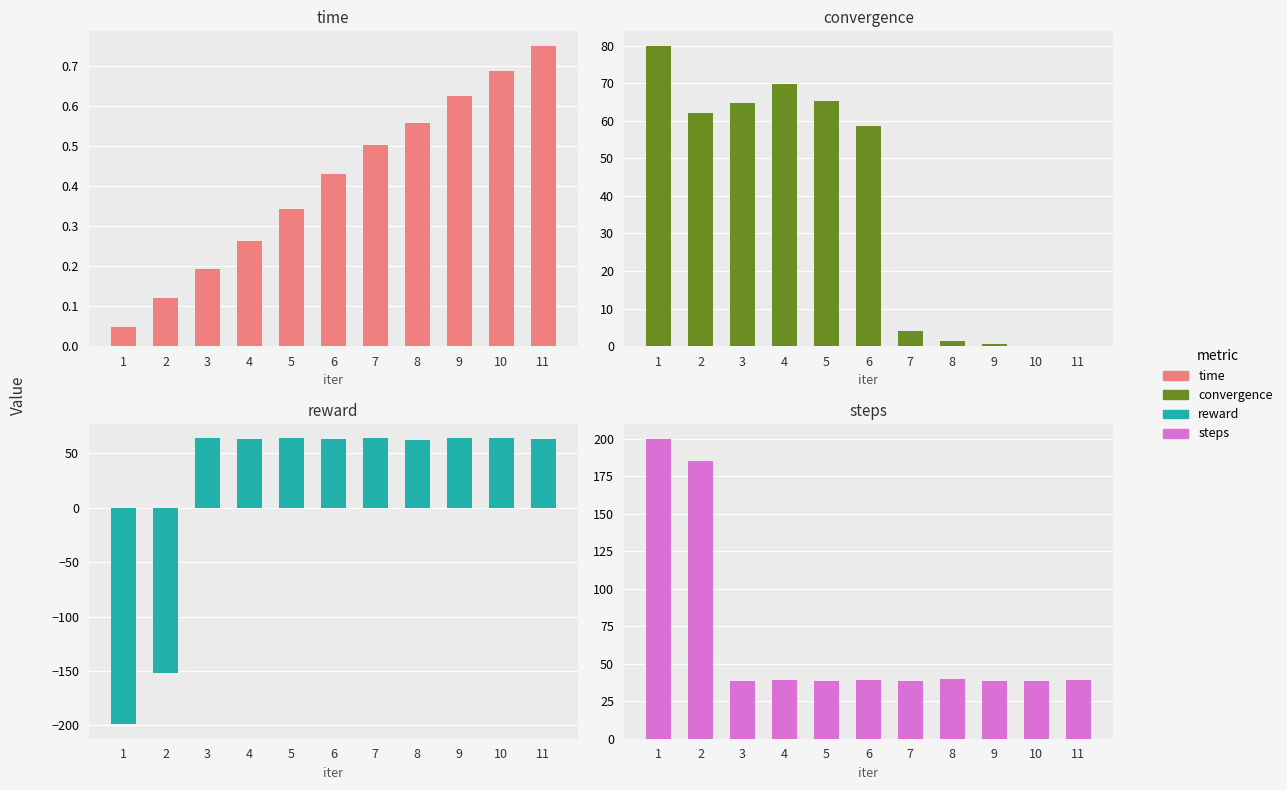

What is the difference between the second highest and minimum values in the convergence series?

69.8